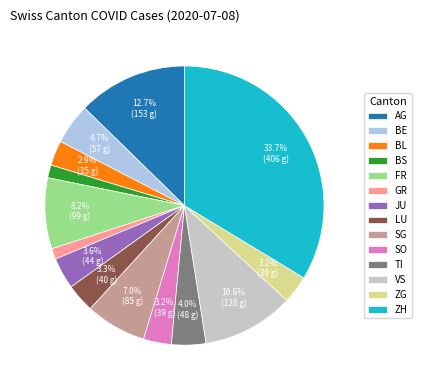

Is there a majority slice in this chart?

No